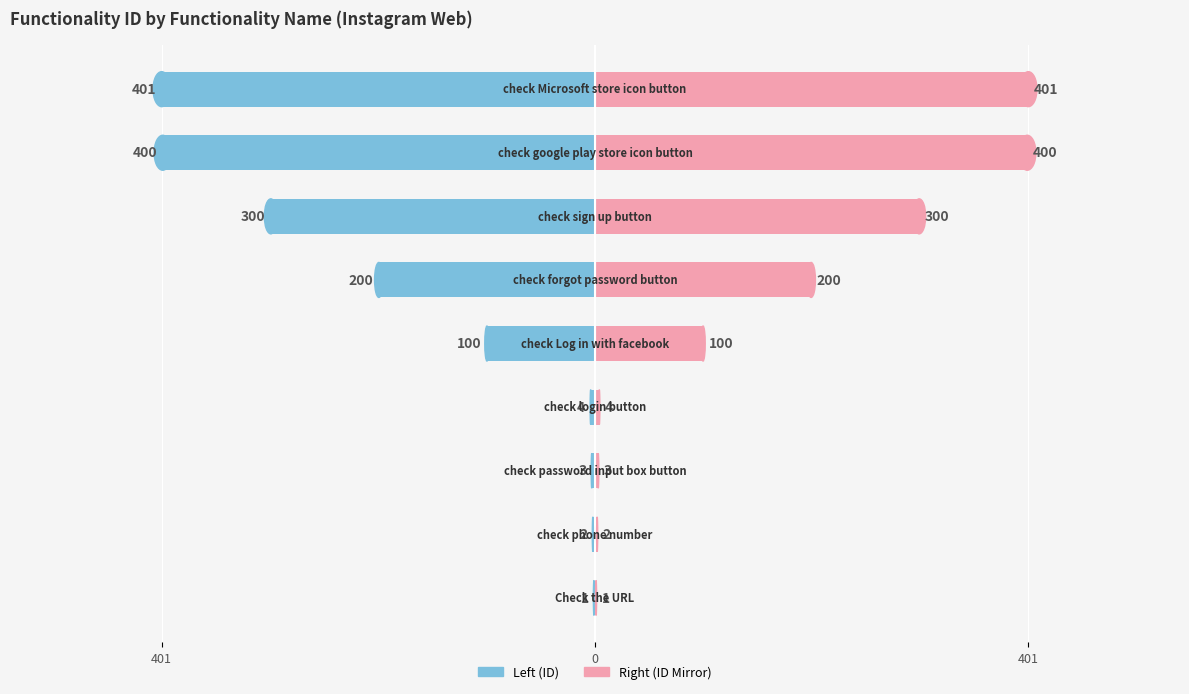

What is the value of the Functionality ID bar at the 5th from the left?

-100